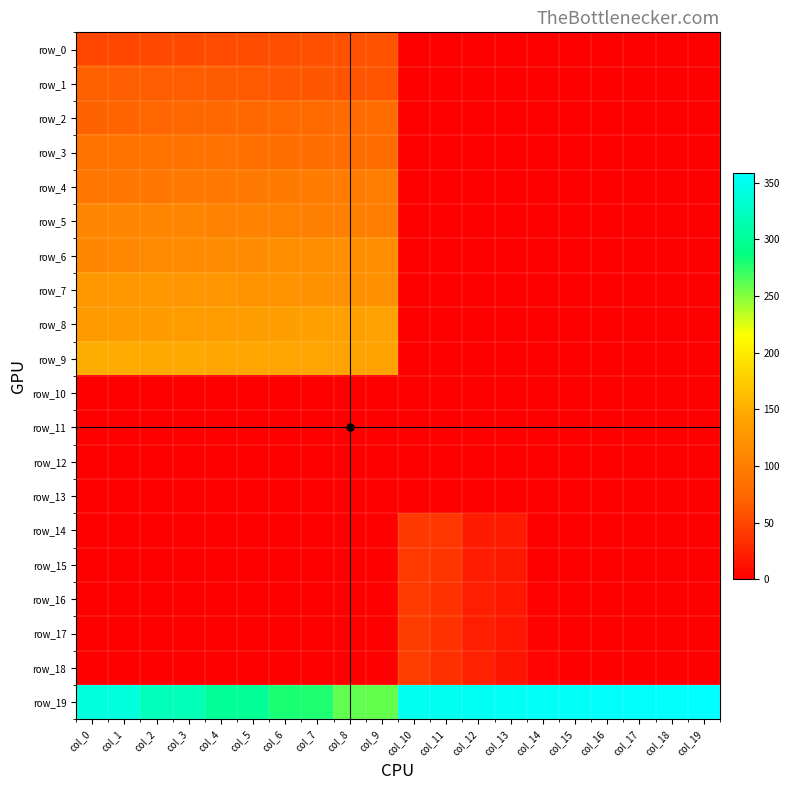

Which has a higher value, col_16 or col_17?

col_16